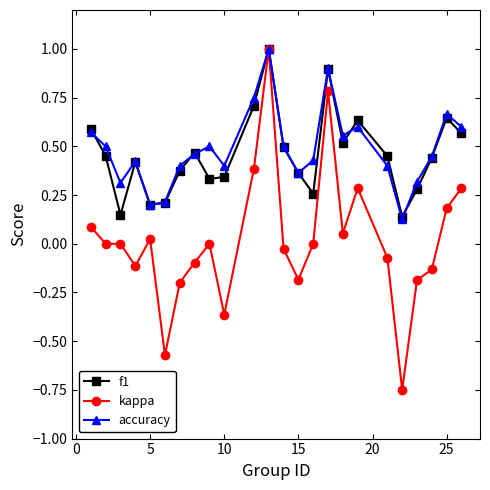

What is the highest value of the kappa series?

1.0